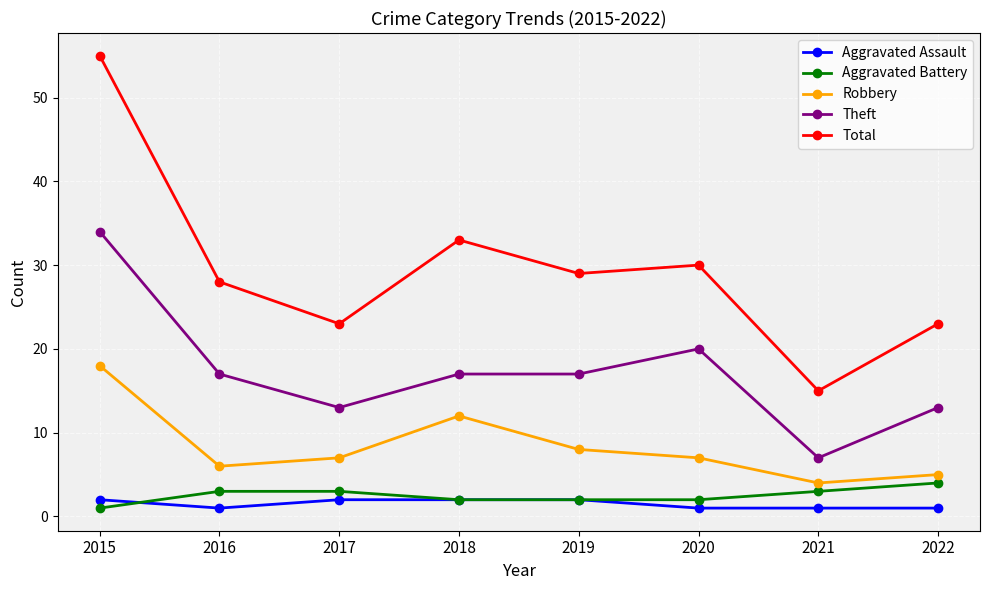

What is the total value across all series at 2019?

58